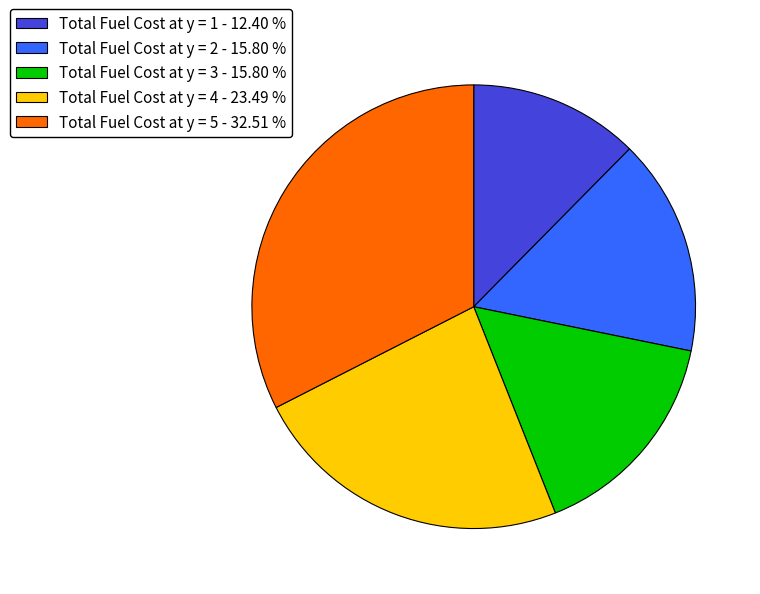

Which category has the smallest portion of the pie?

Total Fuel Cost at y = 1